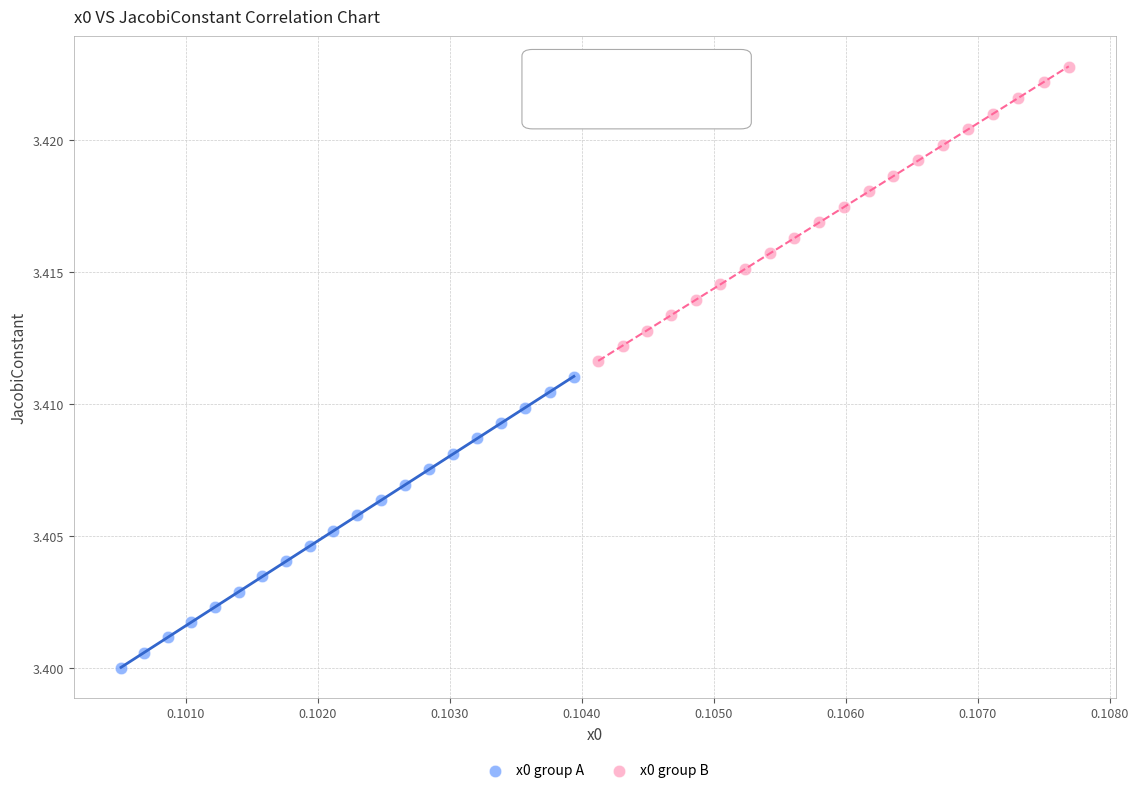

Which series has the largest Y range (max minus min)?

x0 group B